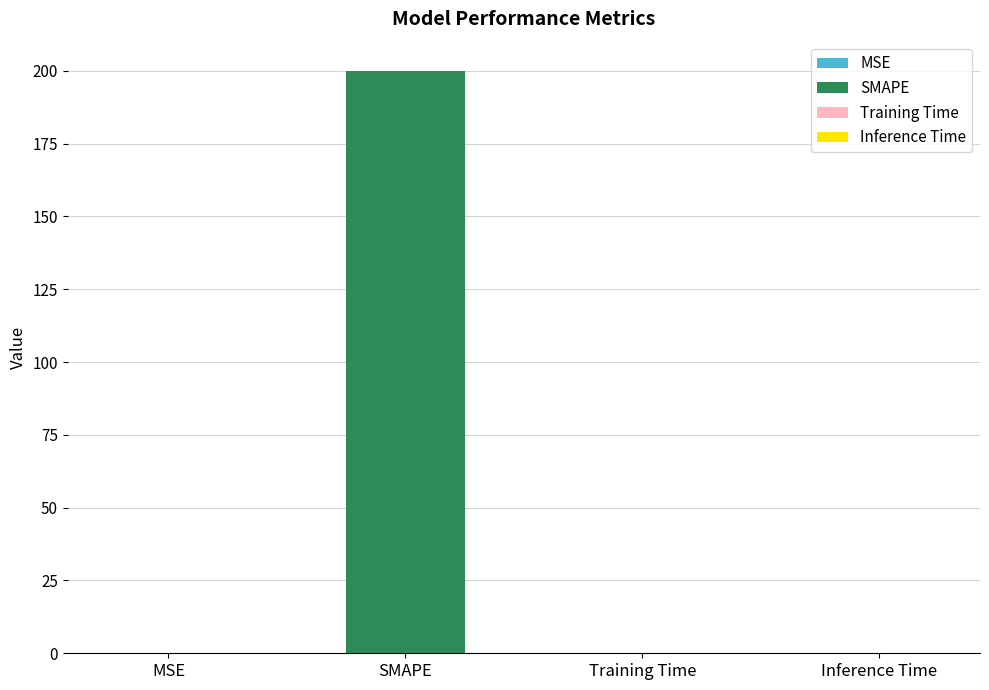

Which category has the highest value across all series?

SMAPE